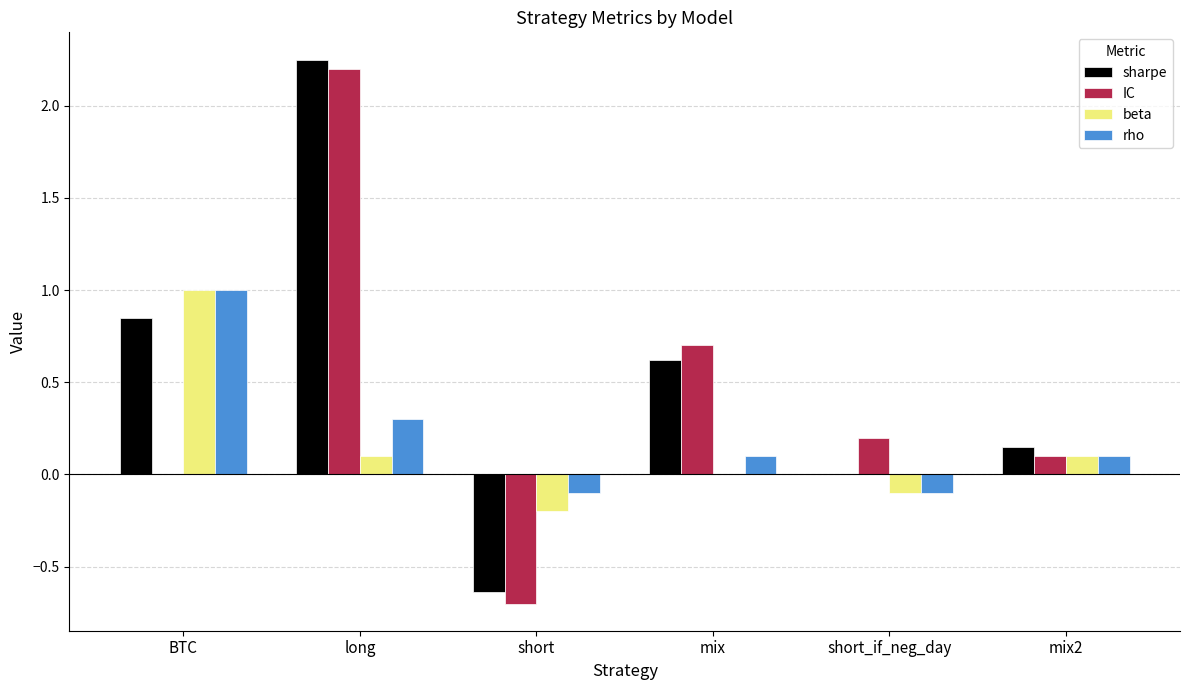

Which series changed the most between long and short?

IC